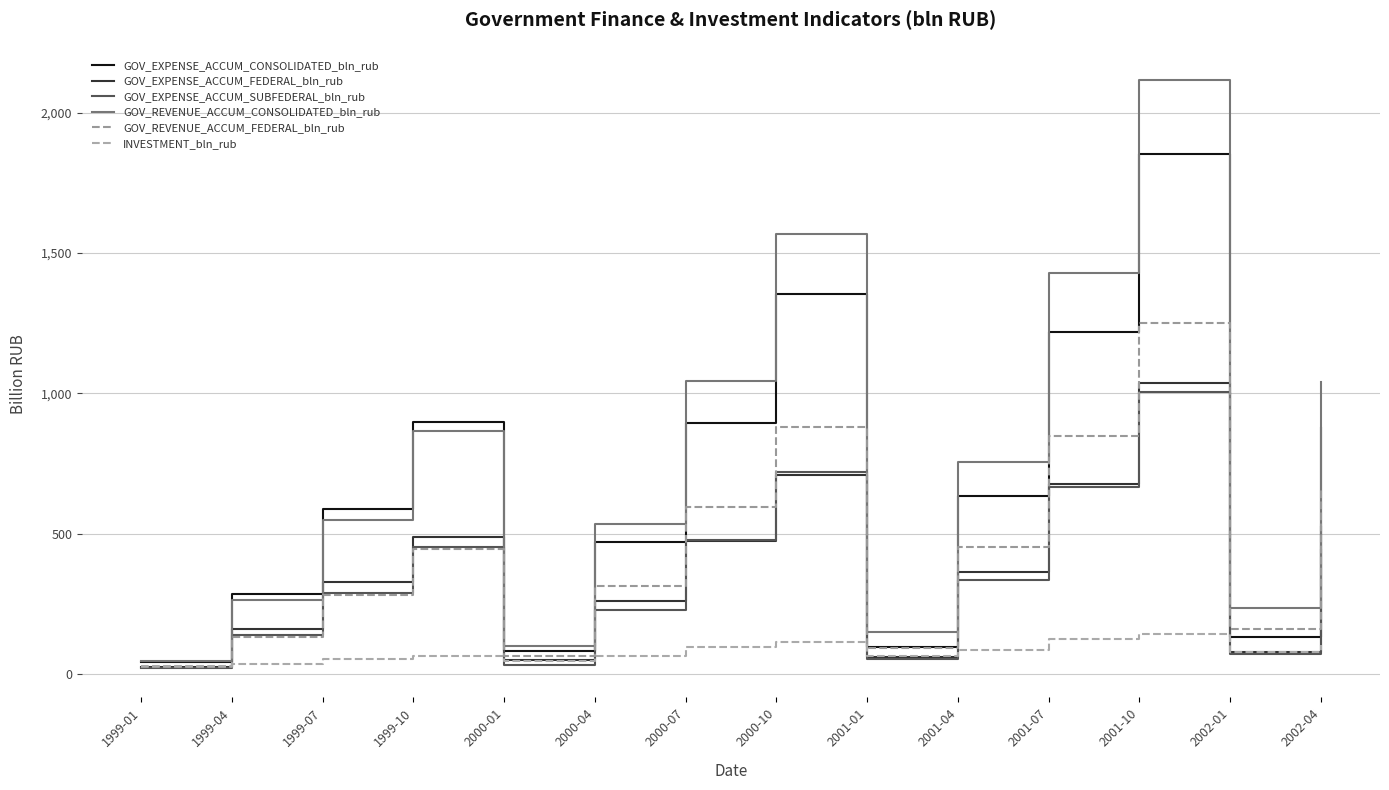

Between 1999-01 and 2002-01, which is larger?

2002-01